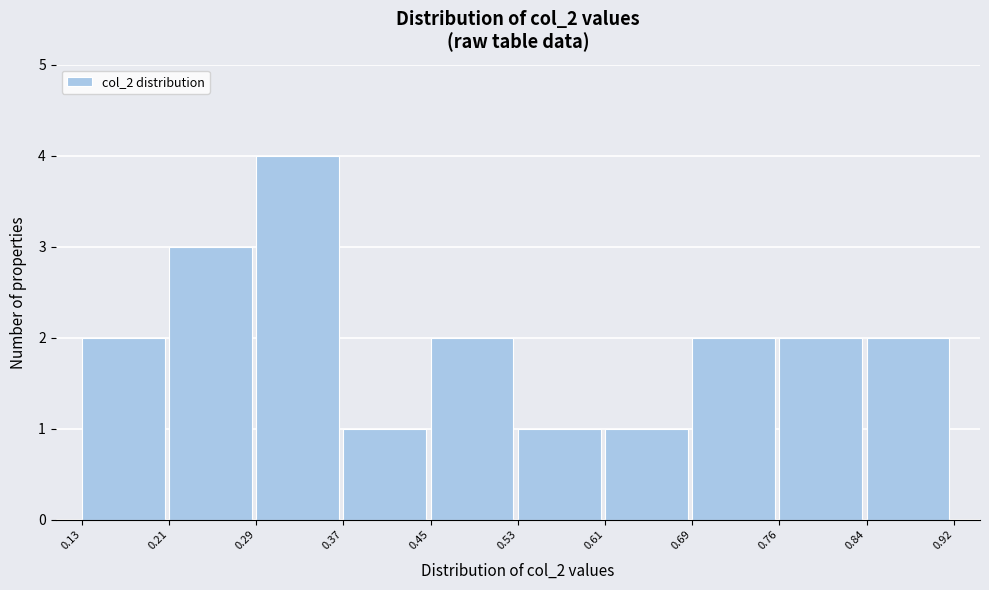

Reading left to right, transcribe this chart: for each bar, give the range it covers on the x-axis and its height. The values are not printed on the chart, so give them approximately, as read against the axis.

0.13 to 0.21: 2
0.21 to 0.29: 3
0.29 to 0.37: 4
0.37 to 0.45: 1
0.45 to 0.53: 2
0.53 to 0.61: 1
0.61 to 0.69: 1
0.69 to 0.76: 2
0.76 to 0.84: 2
0.84 to 0.92: 2